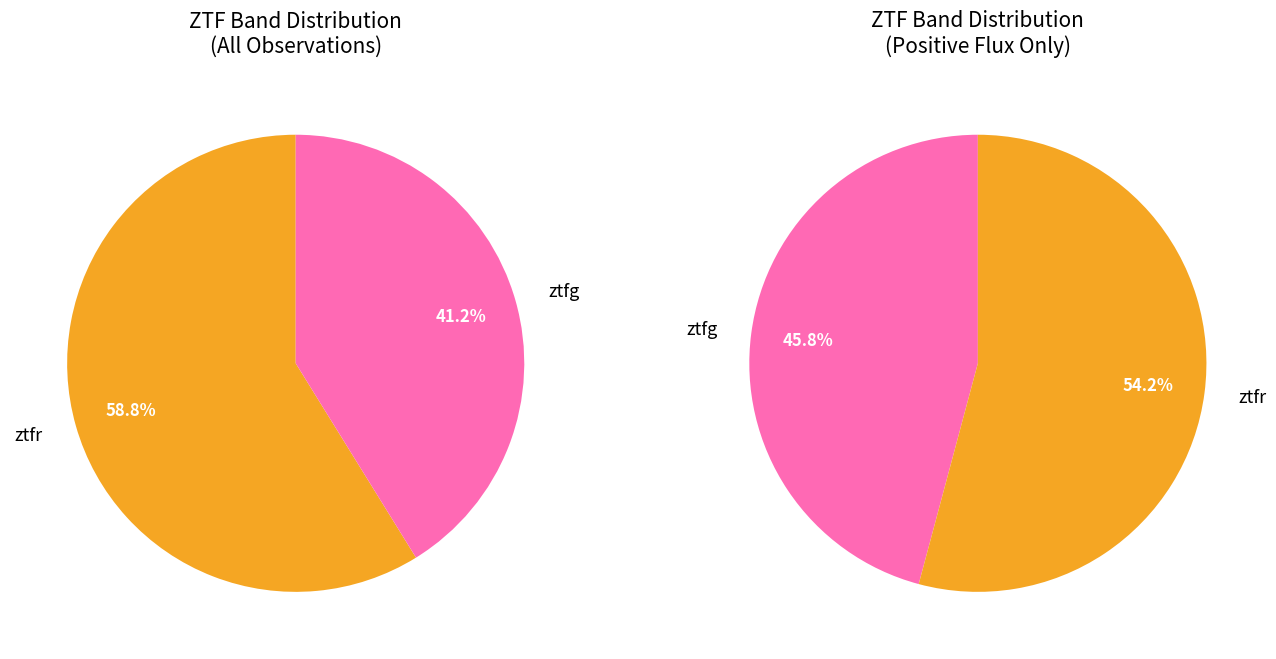

To the nearest percent, what portion does ztfg represent?

41%